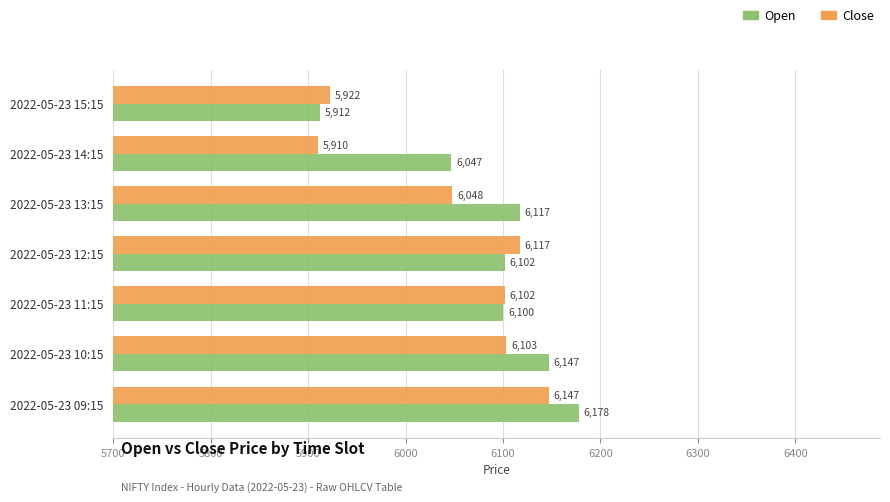

Rank the categories by Close value from highest to lowest.

2022-05-23 09:15, 2022-05-23 12:15, 2022-05-23 10:15, 2022-05-23 11:15, 2022-05-23 13:15, 2022-05-23 15:15, 2022-05-23 14:15